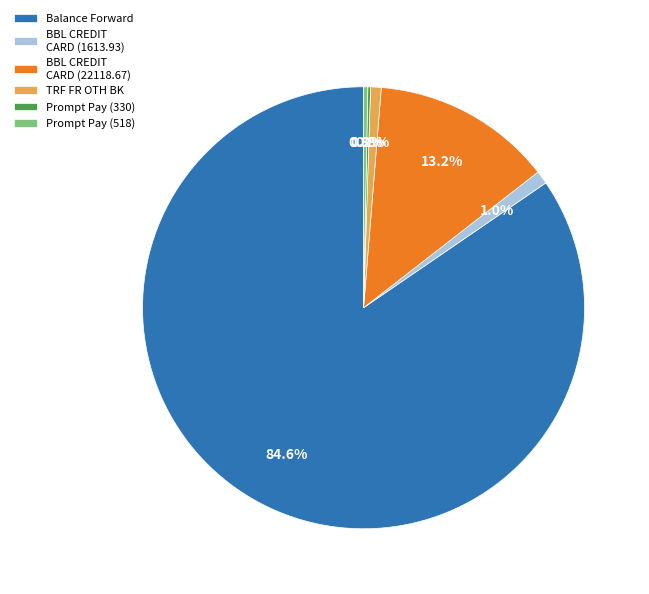

Combined, what portion of the pie is BBL CREDIT CARD (22118.67) and TRF FR OTH BK?

14.0%